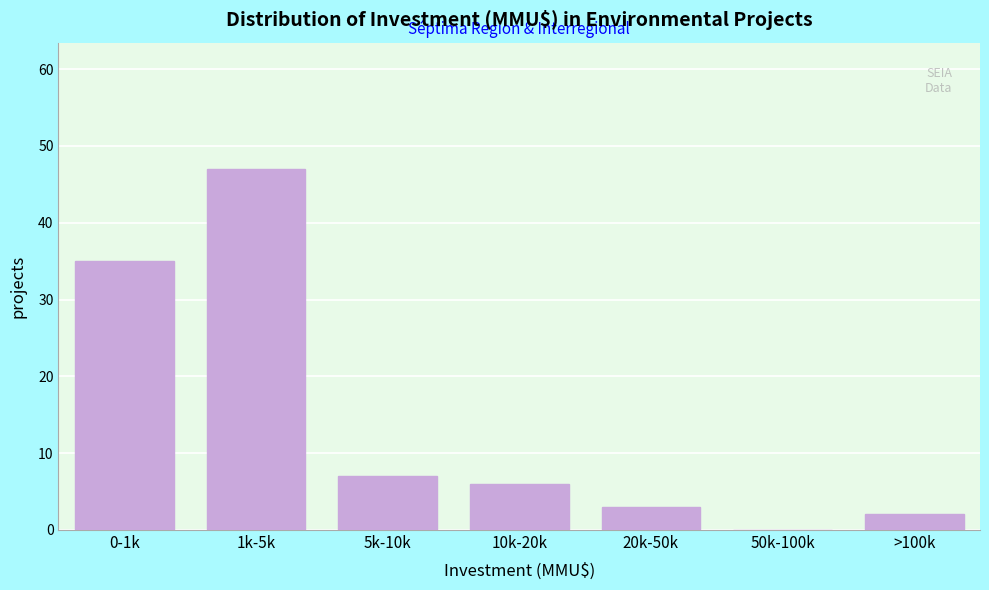

Reading left to right, list all the values displayed in this chart.

0-1k=35	1k-5k=47	5k-10k=7	10k-20k=6	20k-50k=3	50k-100k=0	>100k=2